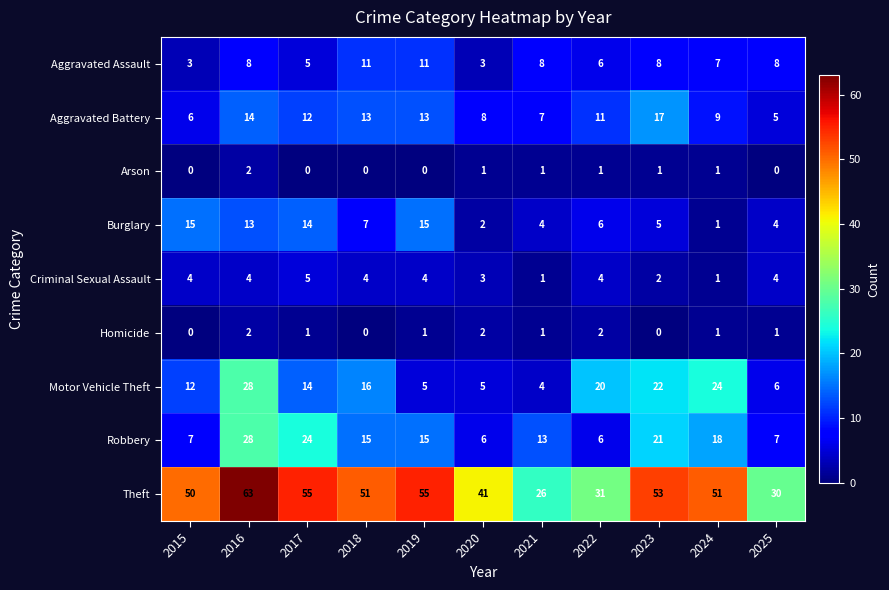

How many data points in Theft are less than 51?

5